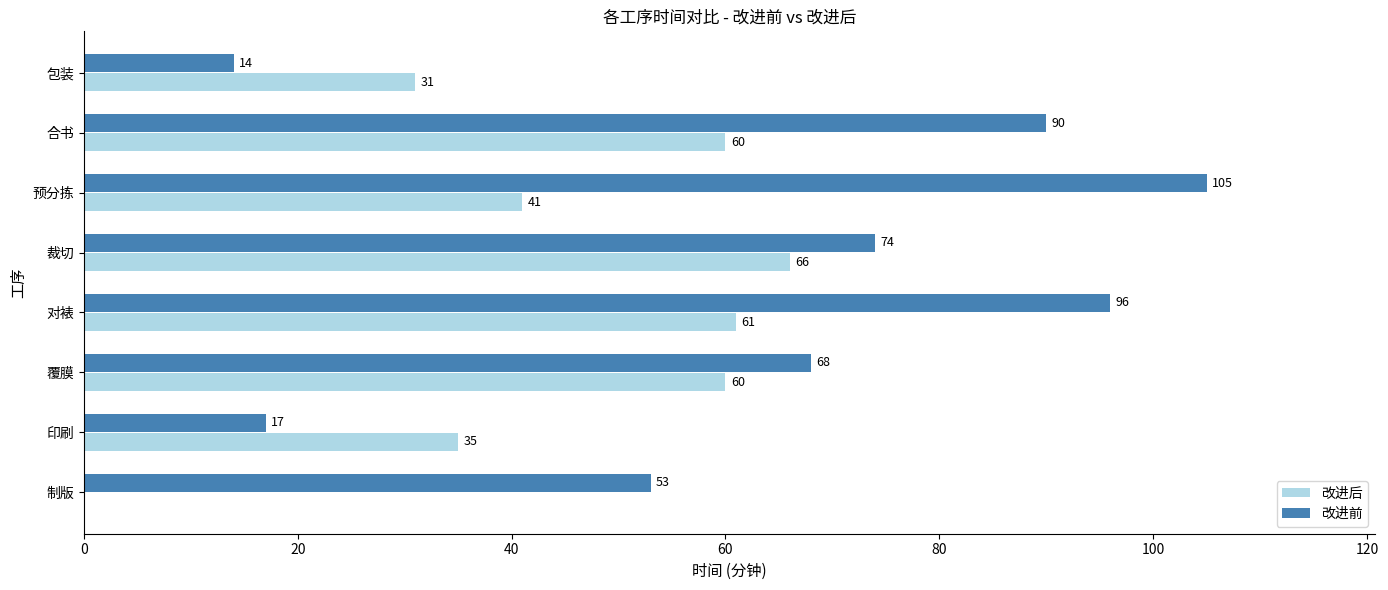

What is the sum of all 改进后 values?

354